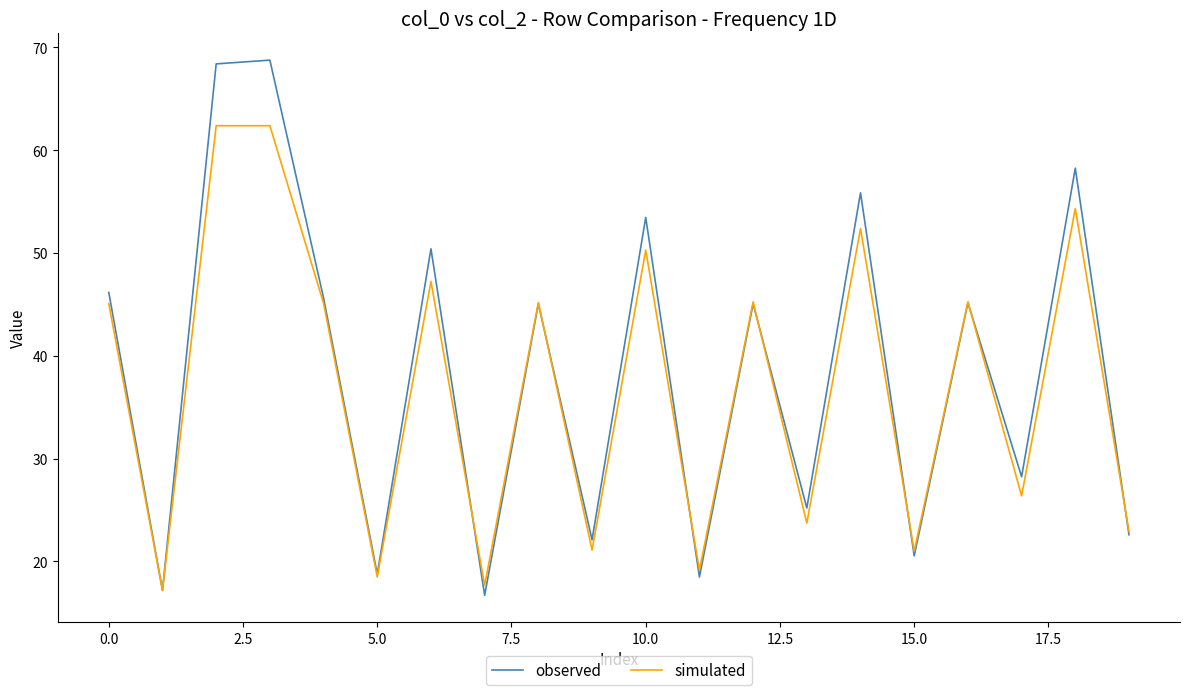

Does the chart have visible grid lines?

No